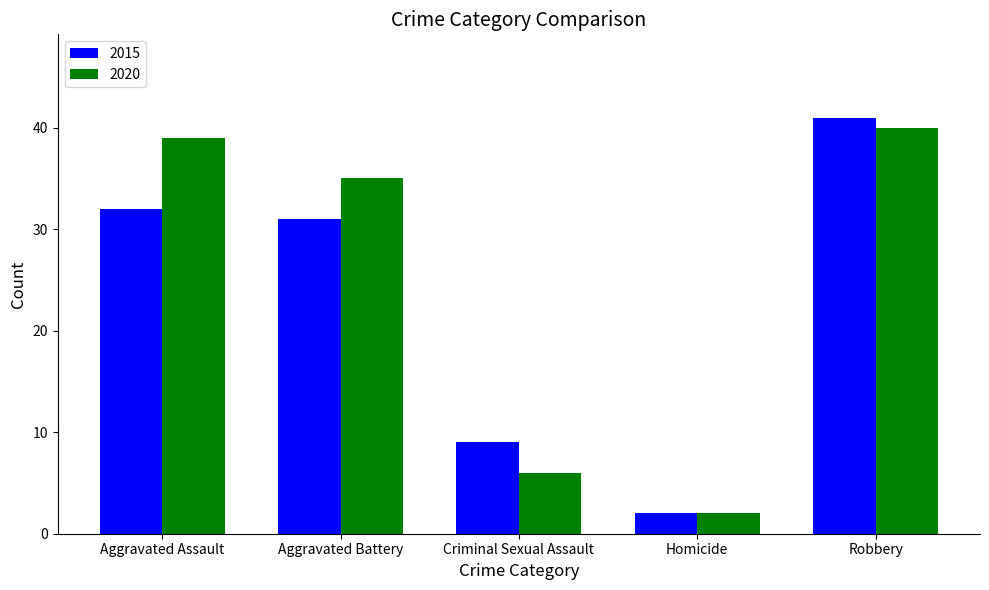

What is the sum of the 2015 values at Aggravated Battery and Homicide?

33